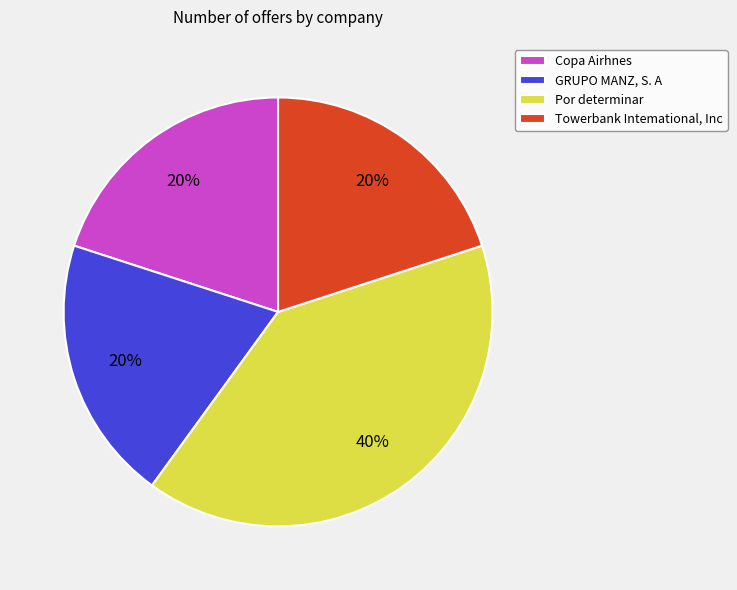

Is there a majority slice in this chart?

No